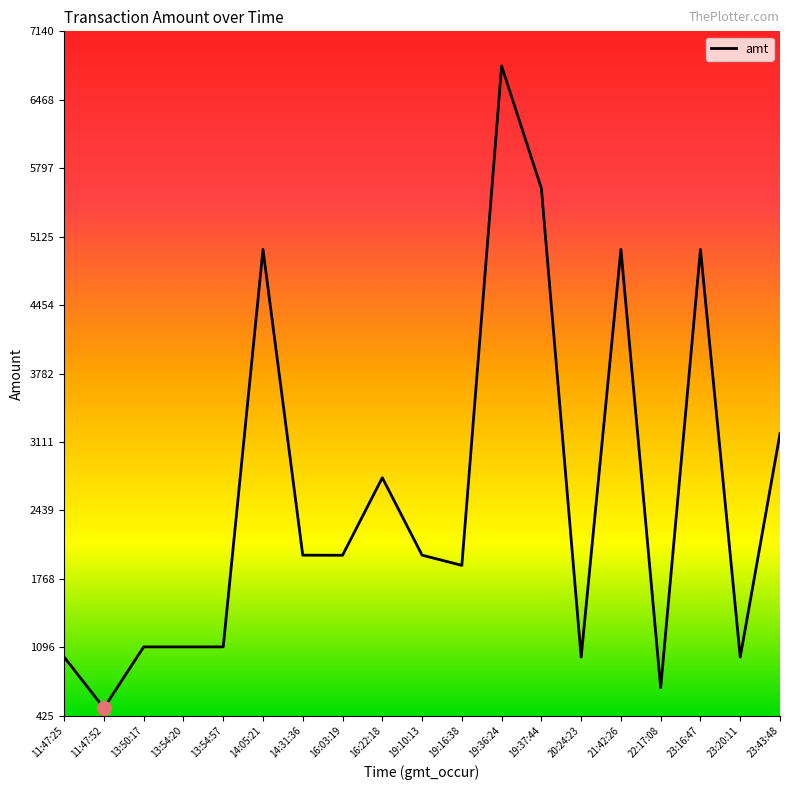

What is the maximum value shown in the chart?

6800